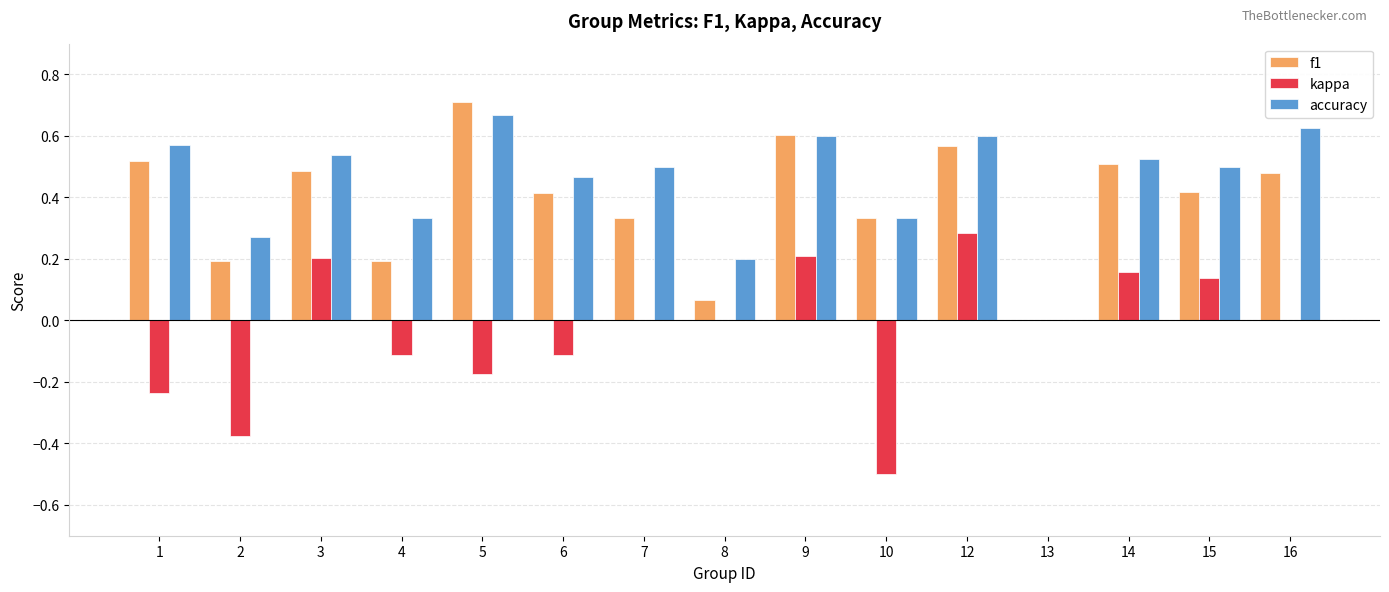

Does the chart contain stacked bars?

No